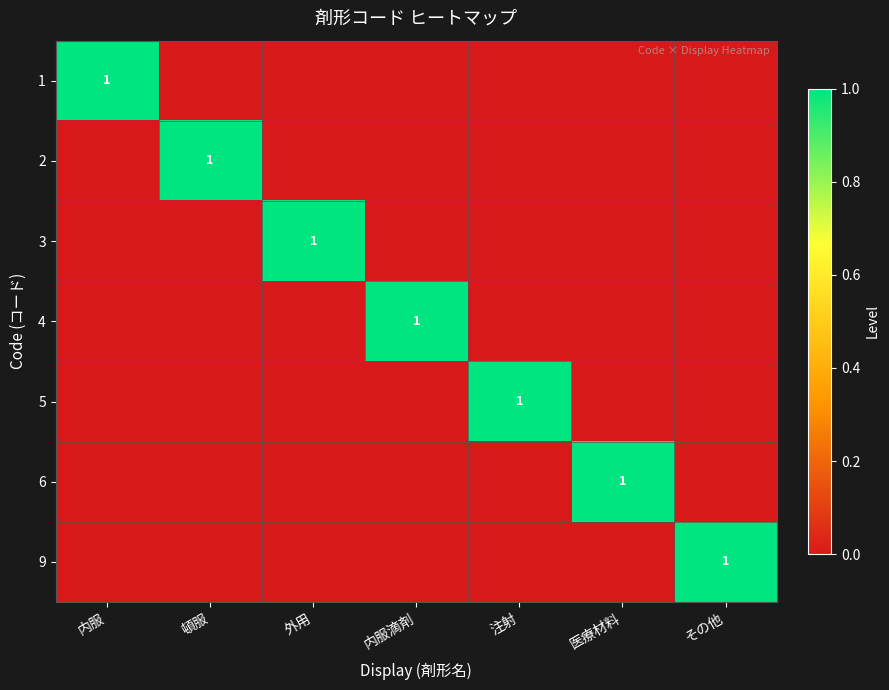

The 1 series shows 1 at 内服. True or false?

True